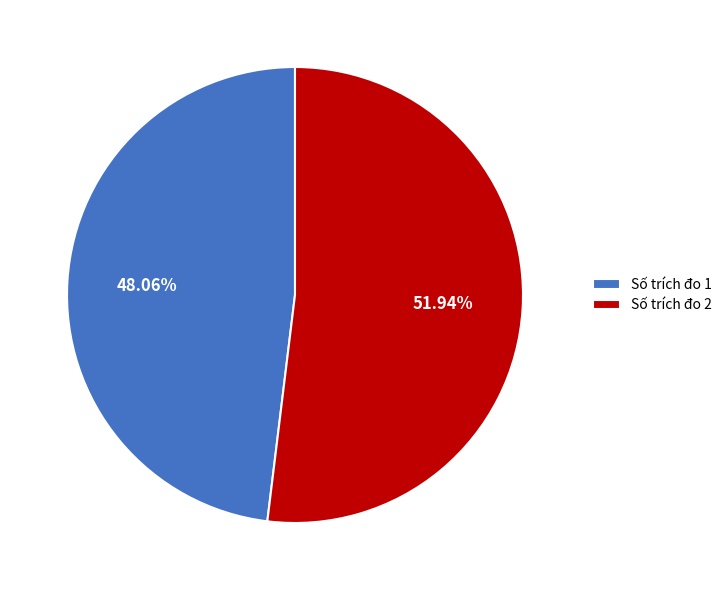

How many segments does this pie chart have?

2